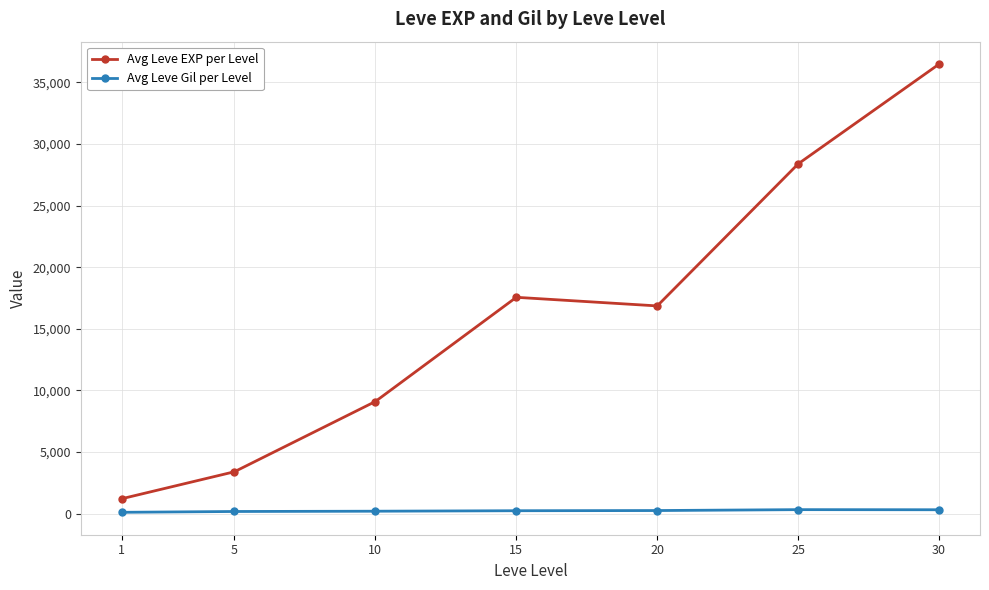

What is the value of the Avg Leve EXP per Level point at the 6th from the left?

28393.3